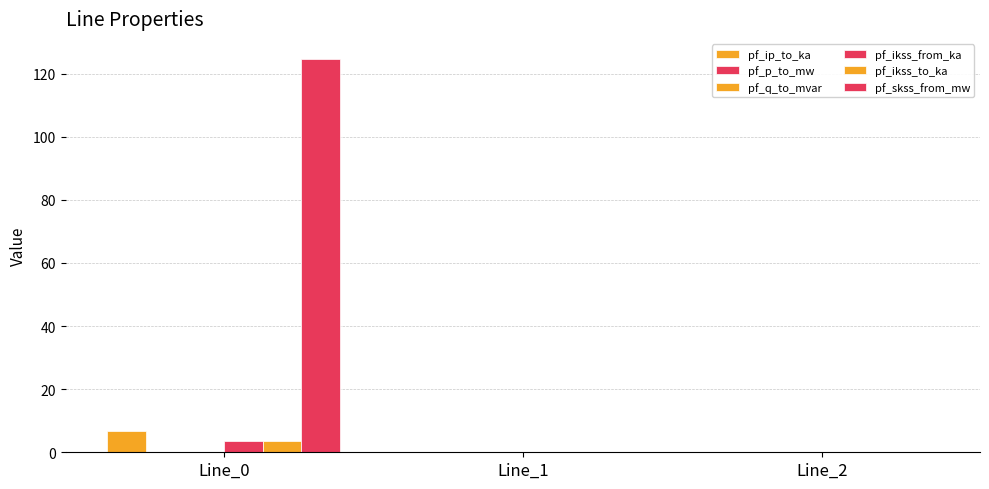

Read the pf_ikss_from_ka value at Line_0.

3.6